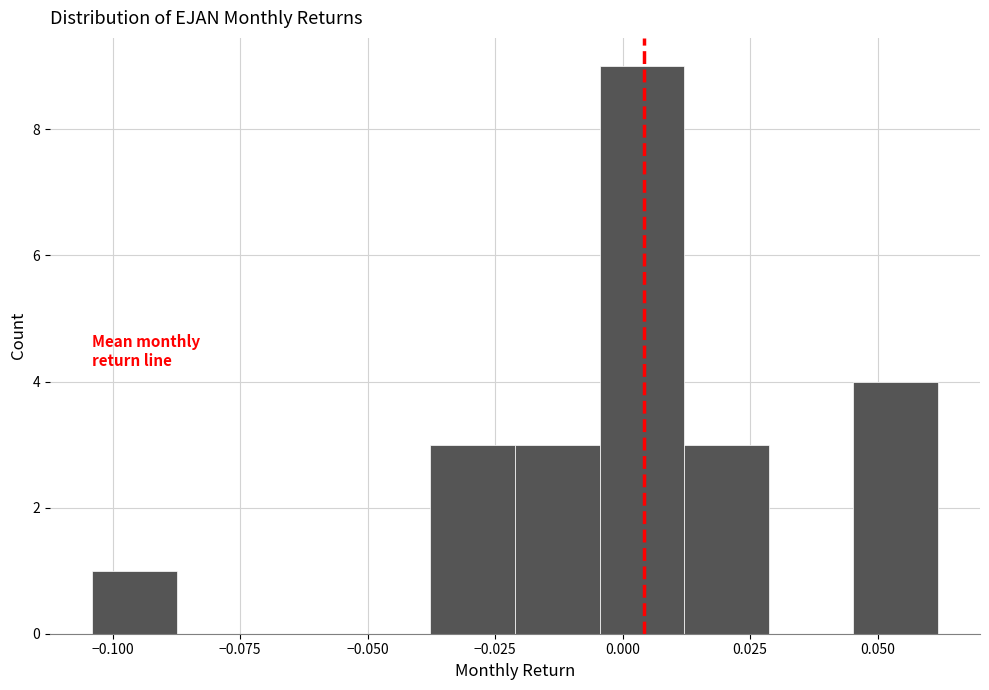

Around what value on the x-axis is the tallest bar? Give the approximate position of its centre, as read against the axis.

0.005